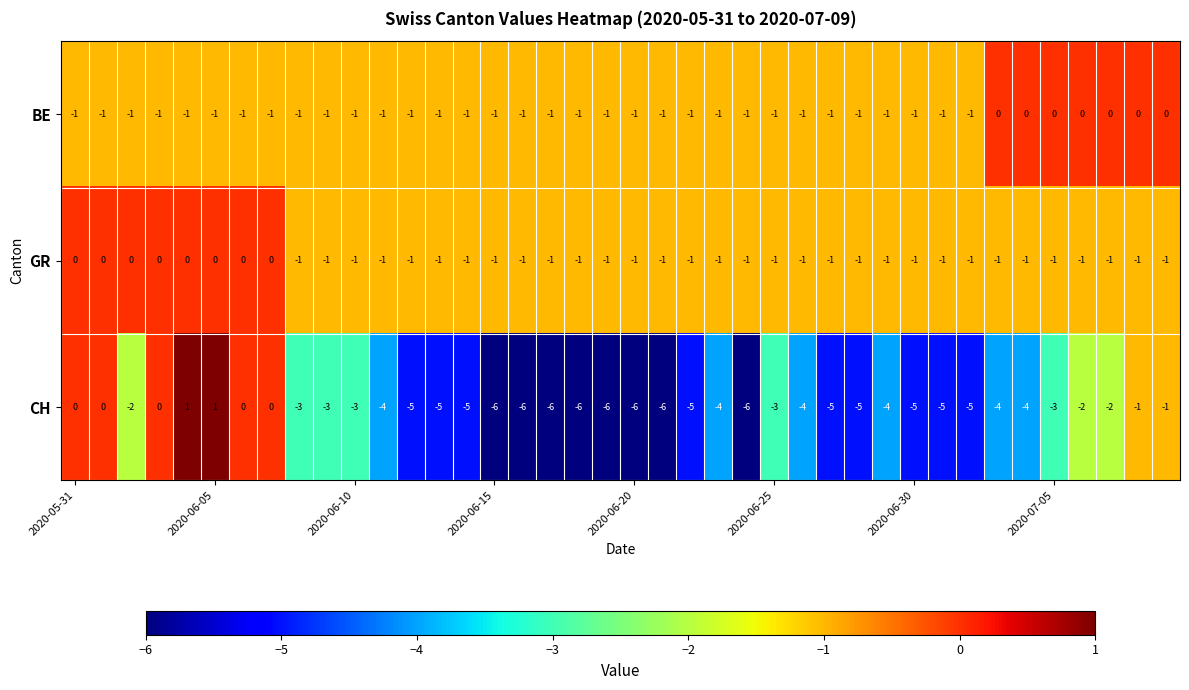

What is the difference between the maximum and second lowest values in the CH series?

7